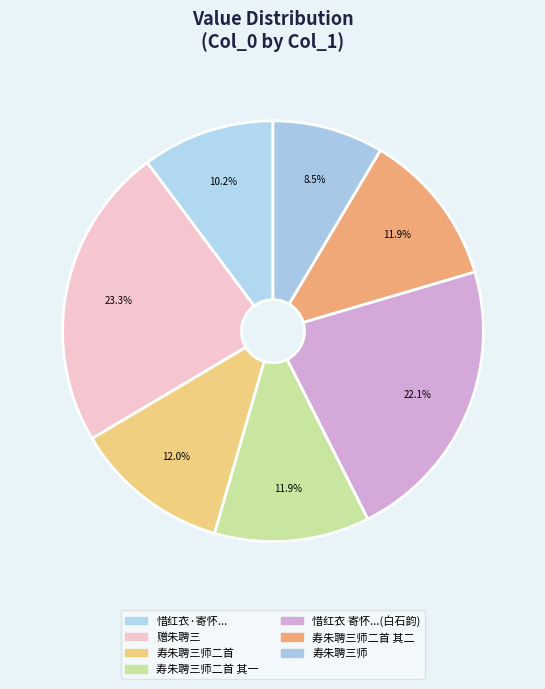

Rank the categories by value from lowest to highest.

寿朱聘三师, 惜红衣·寄怀朱聘三太史蓟门, 寿朱聘三师二首 其一, 寿朱聘三师二首 其二, 寿朱聘三师二首, 惜红衣 寄怀朱聘三太史蓟门，用白石韵, 赠朱聘三